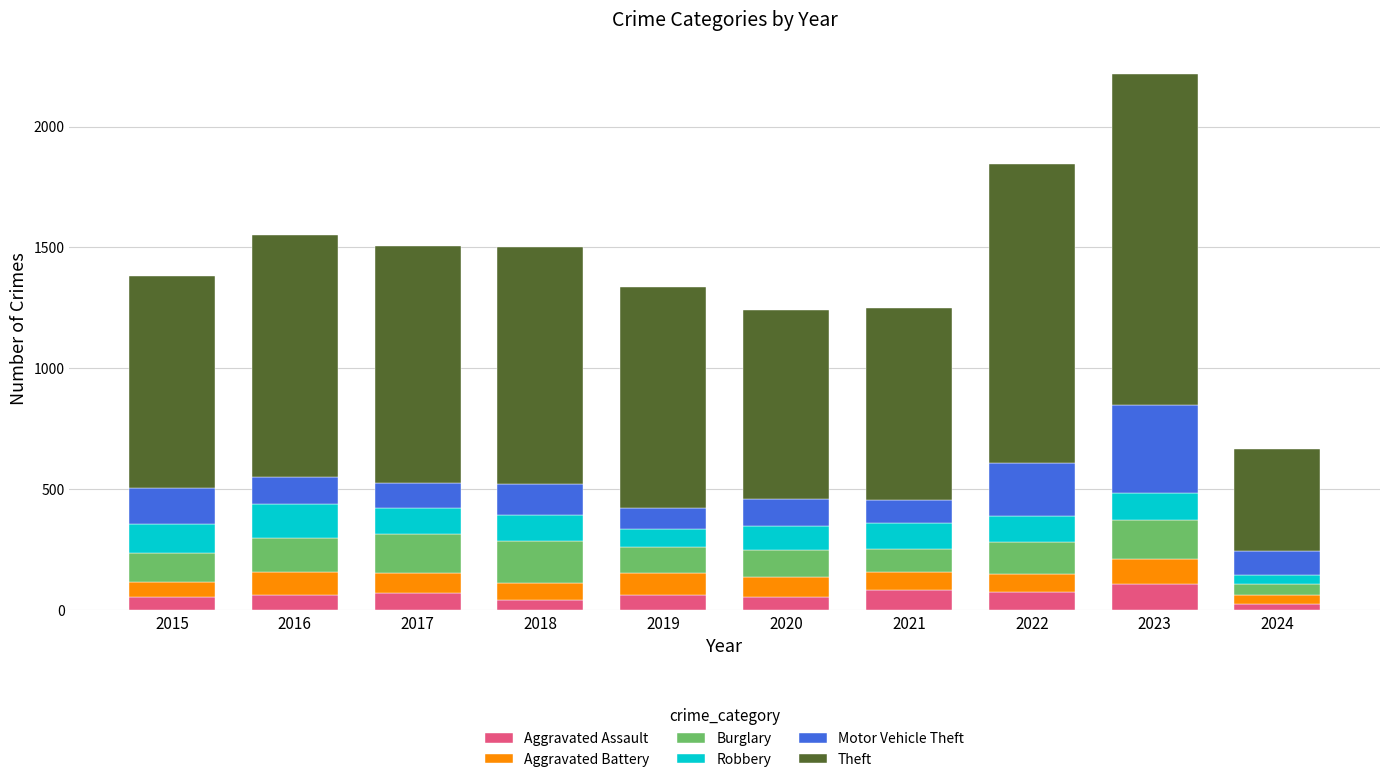

How many distinct data groups are displayed?

6